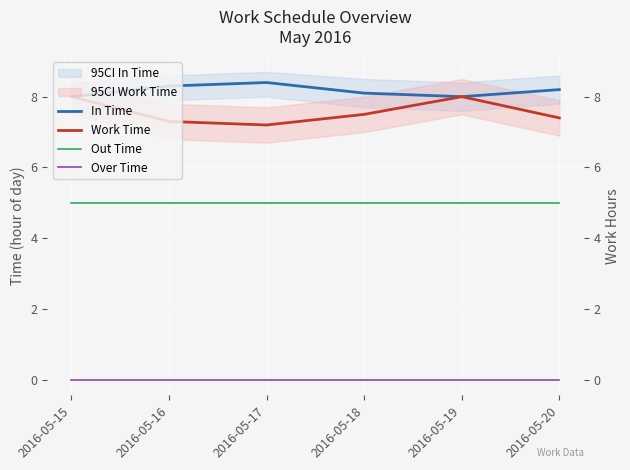

What is the value of the Out Time point at the 5th from the left?

5.0